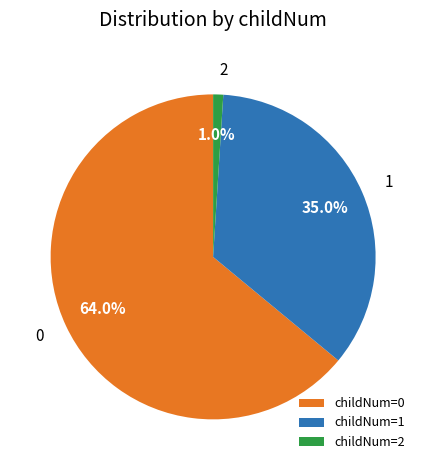

Which slice is the smallest?

childNum=2